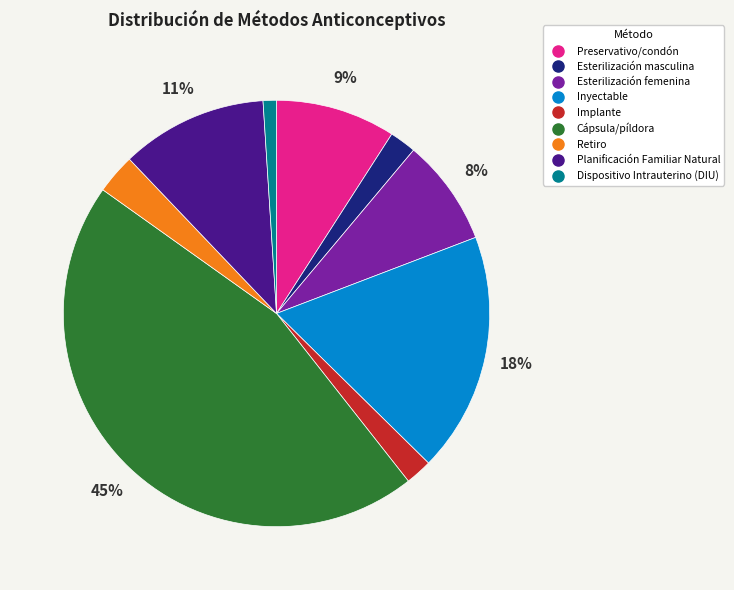

To the nearest percent, what percentage of the pie is Esterilización femenina?

8%